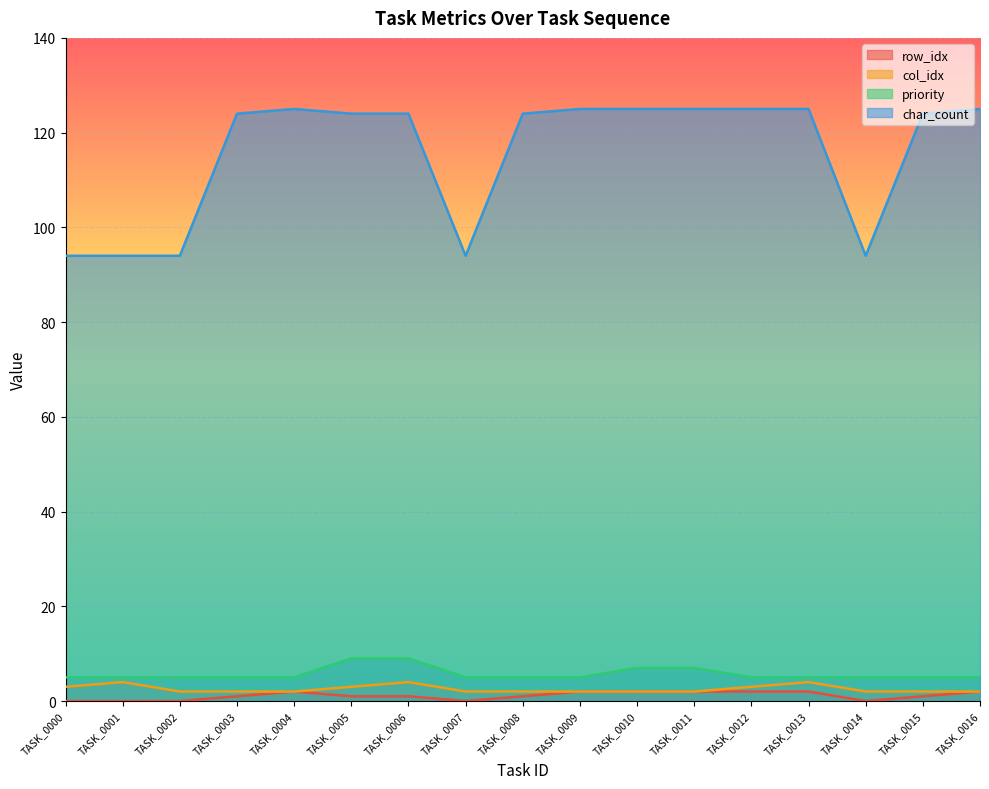

Which series has the widest spread of values?

char_count